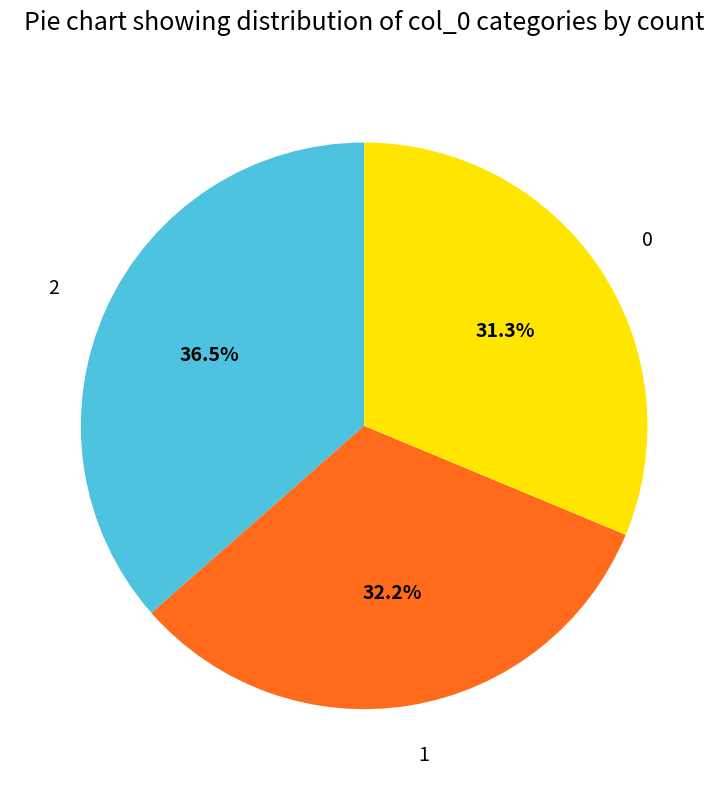

To the nearest percent, what percentage of the pie is 1?

32%